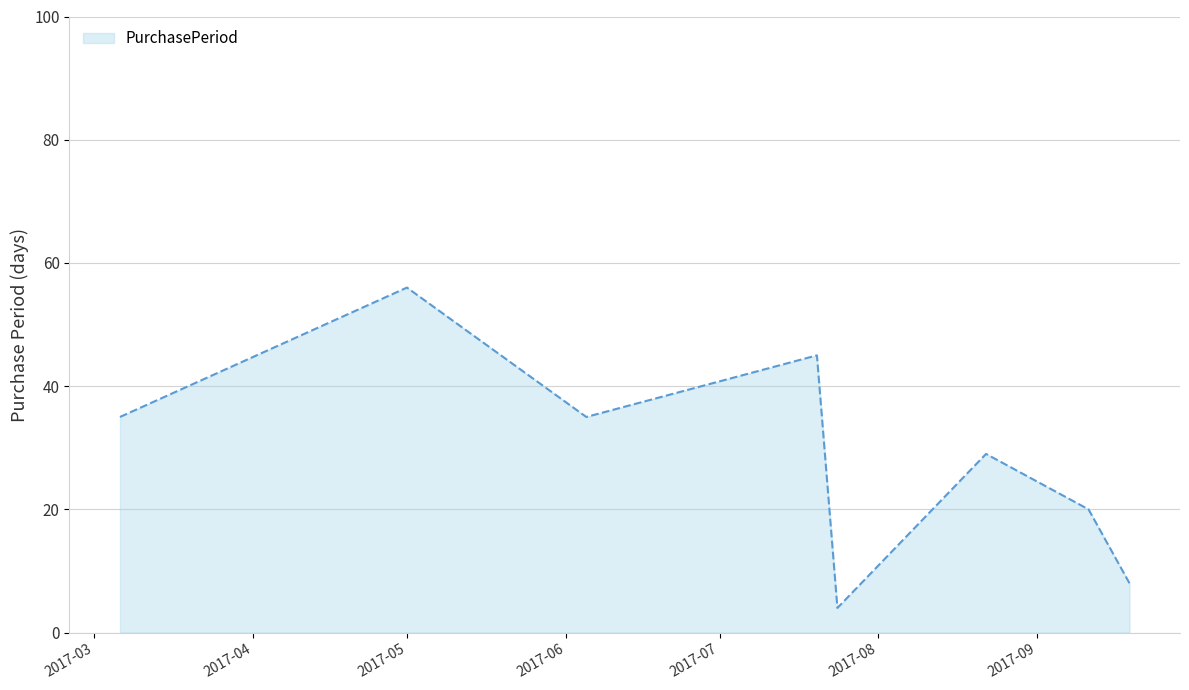

What is the difference between the maximum and minimum values?

52